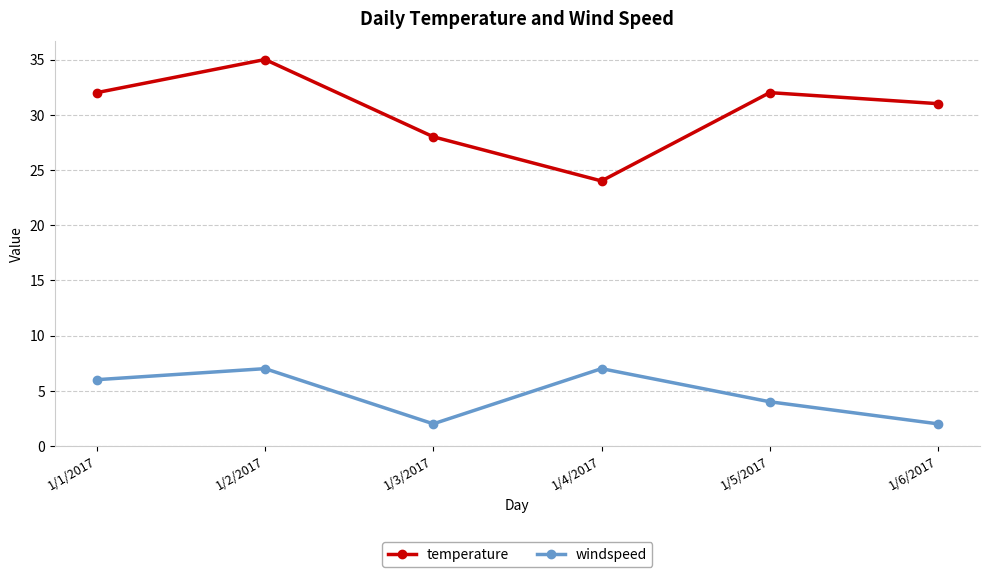

Reading right to left, transcribe all the data shown in this chart.

temperature: 31	32	24	28	35	32
windspeed: 2	4	7	2	7	6